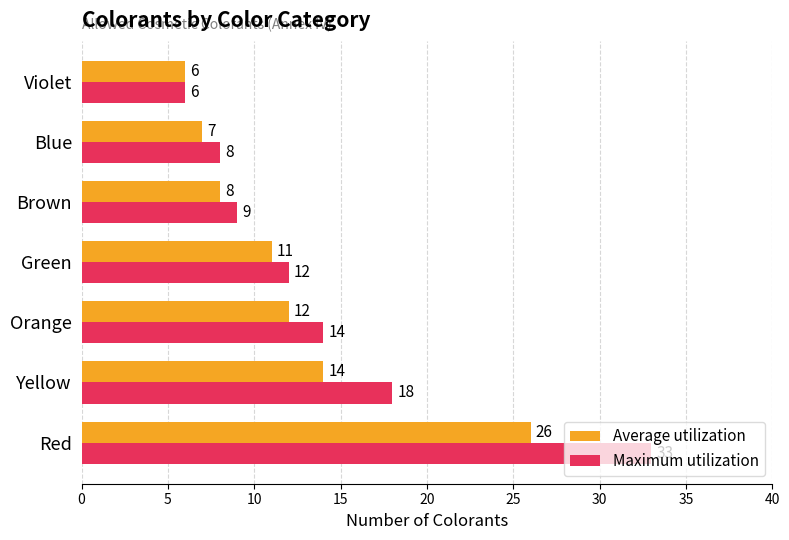

Rank the series by their average value, from lowest to highest.

Average utilization, Maximum utilization